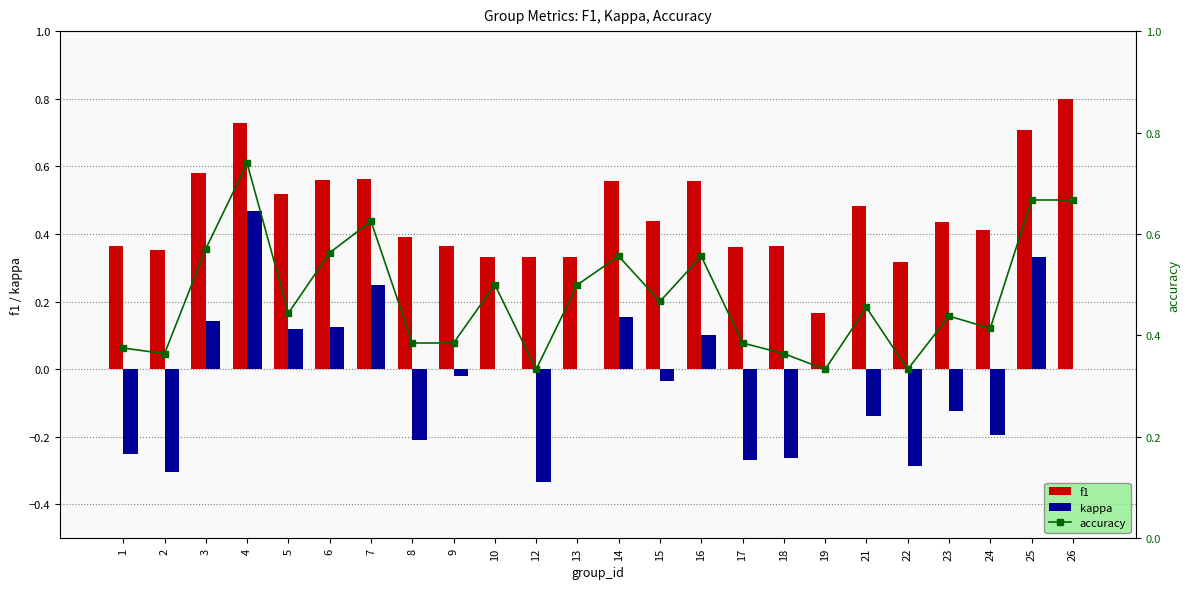

Count the accuracy values in the range 0 to 1.

24